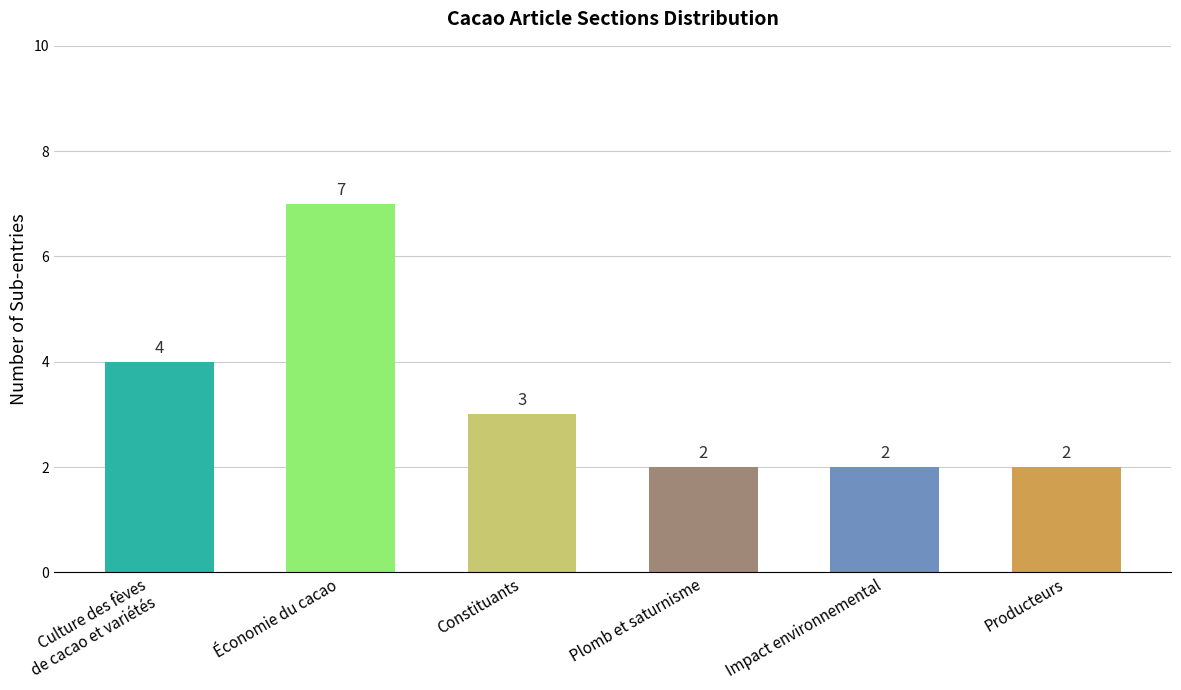

Are the bars grouped side by side (vs. stacked)?

No